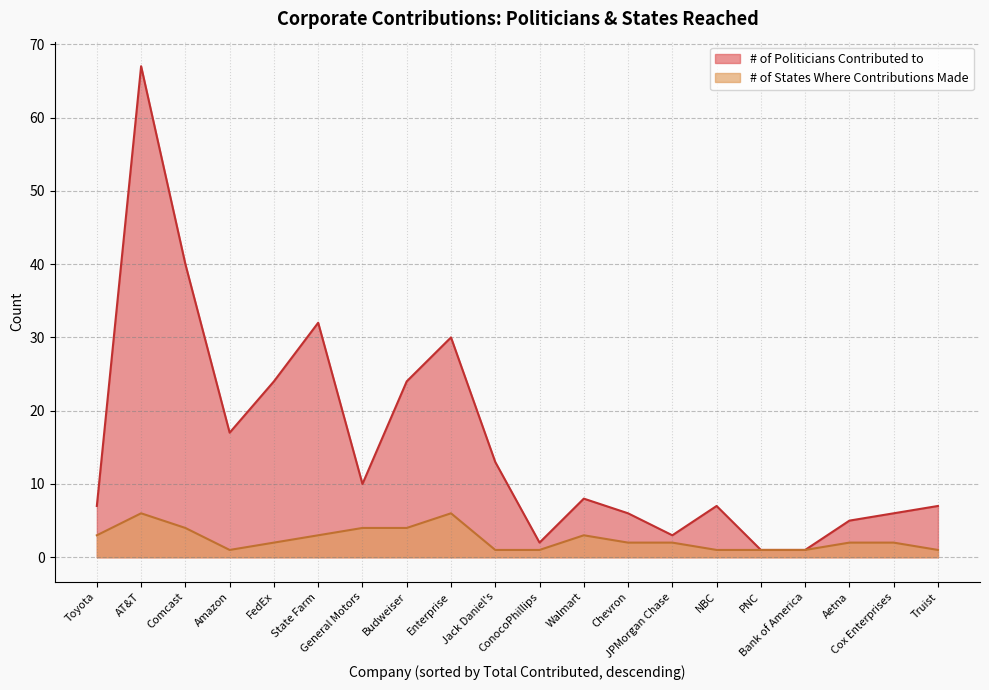

Is it true that # of Politicians Contributed to equals 12 at NBC?

False